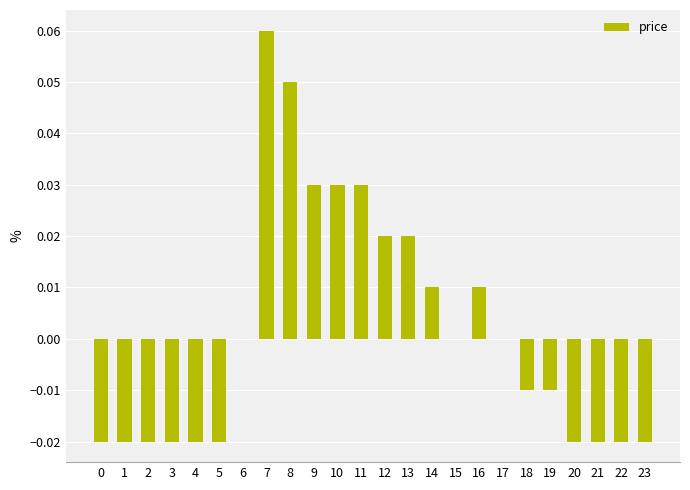

How many values are between 0 and 1?

12